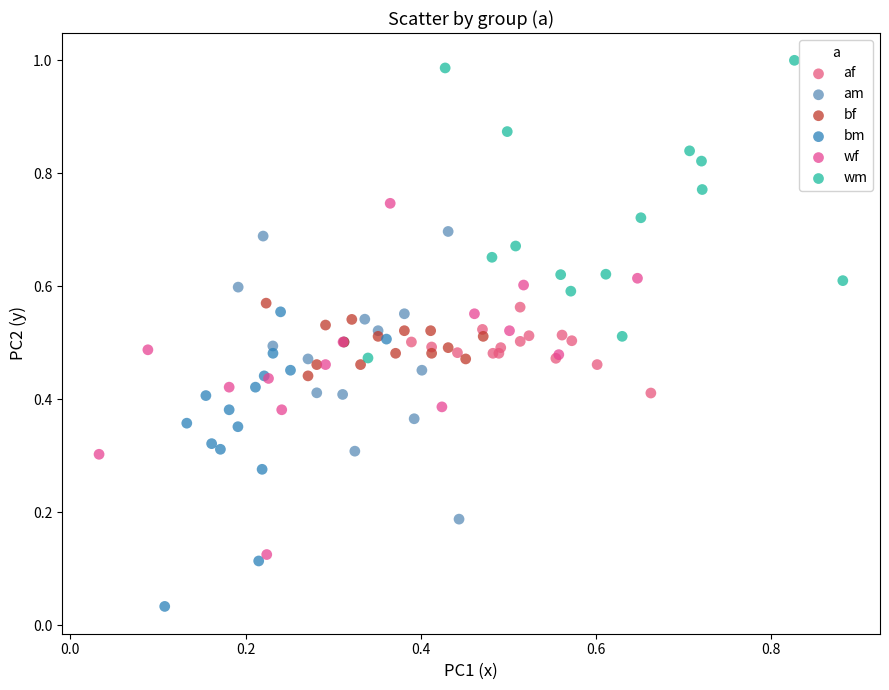

Which series has the largest Y range (max minus min)?

wf